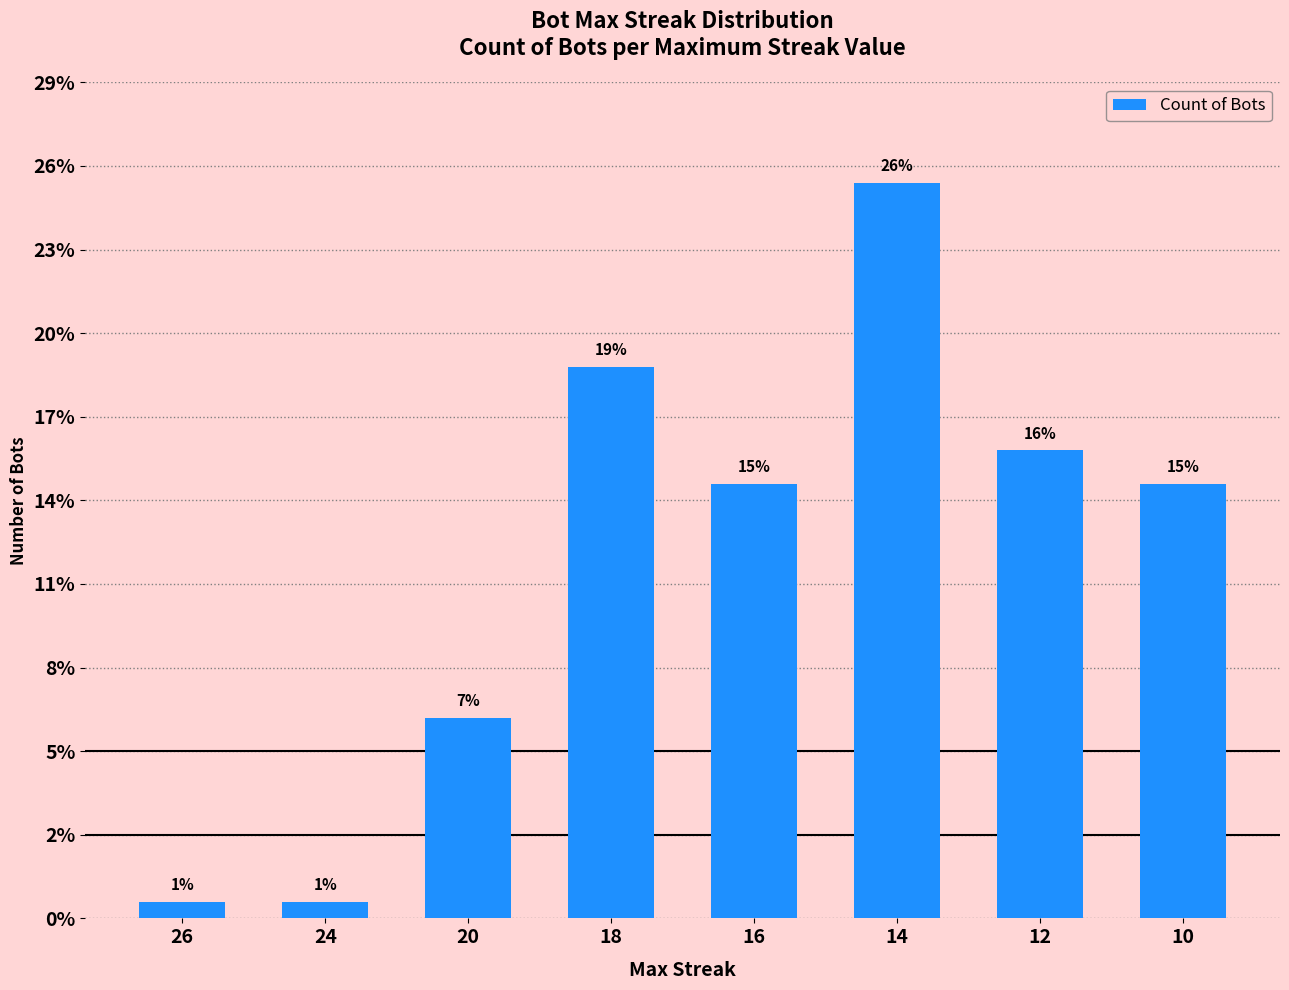

List the labels in order of value, smallest first.

26, 24, 20, 16, 10, 12, 18, 14